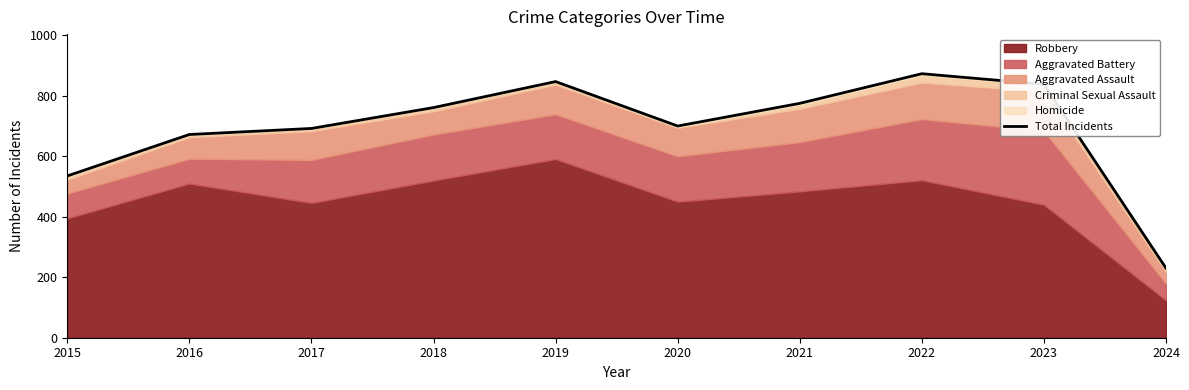

What is the sum of all values?

6923